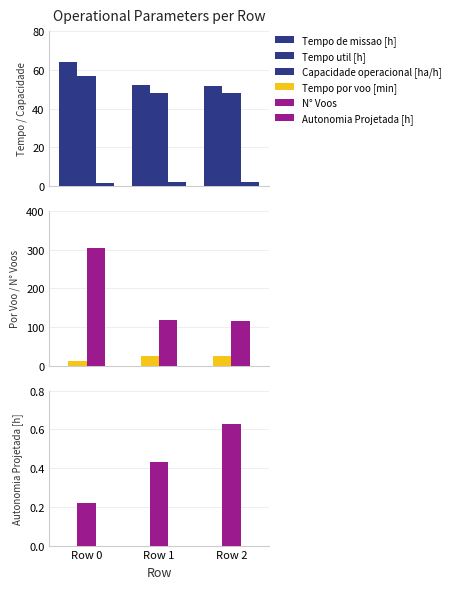

The Tempo util [h] series shows 16.3 at Row 2. True or false?

False